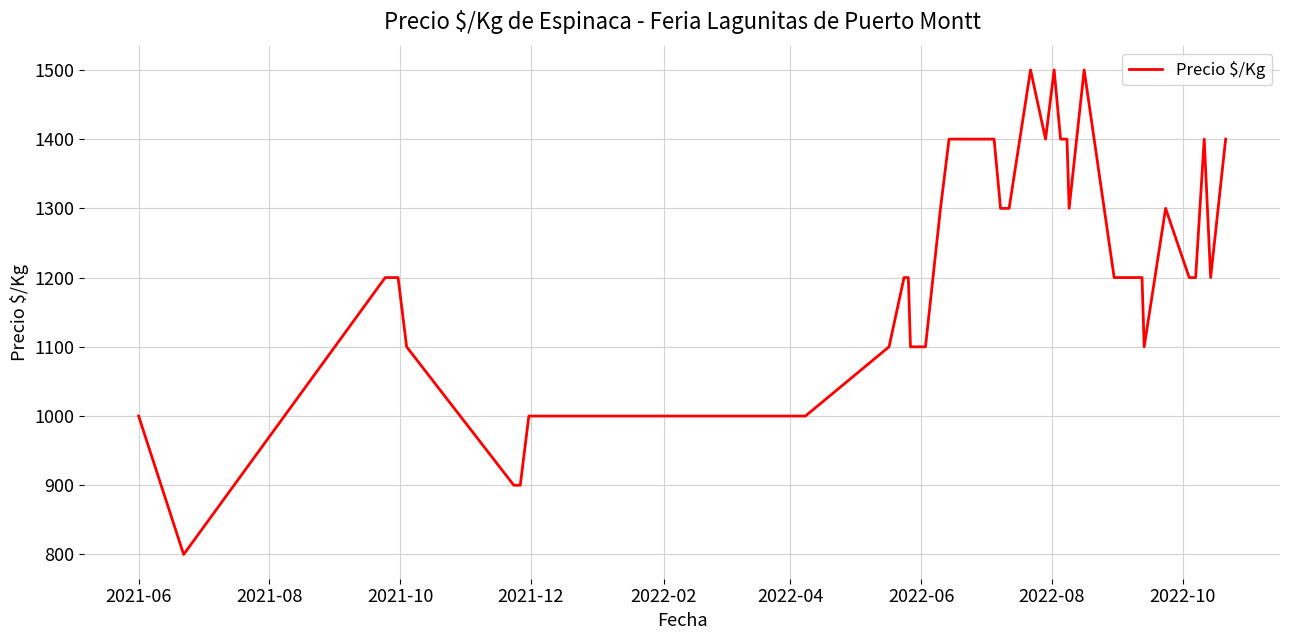

What is the difference between the maximum and minimum values?

700